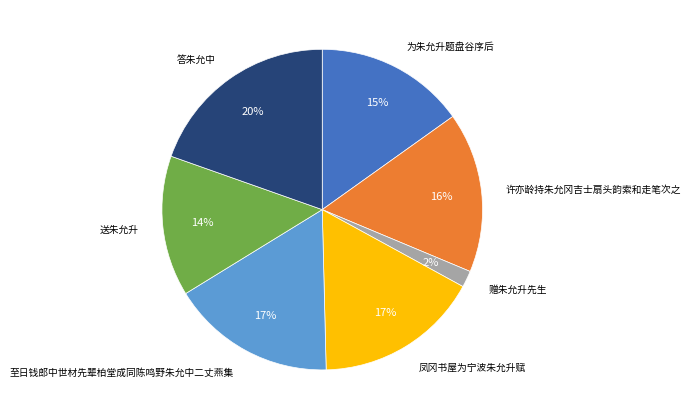

What is the ratio of the value at 为朱允升题盘谷序后 to the value at 许亦龄持朱允冈吉士扇头韵索和走笔次之?

0.9